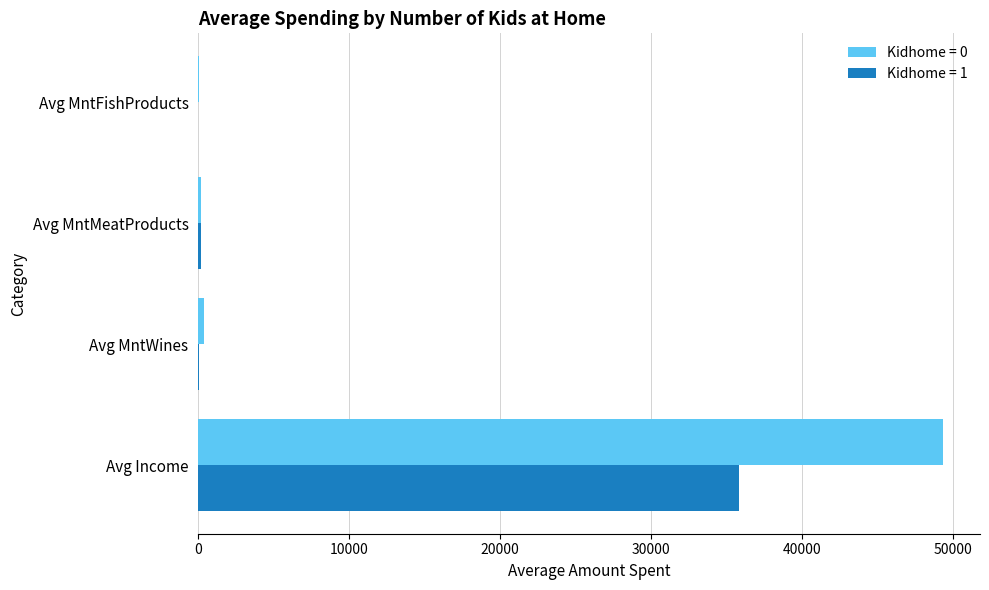

What is the greatest value displayed?

49320.9